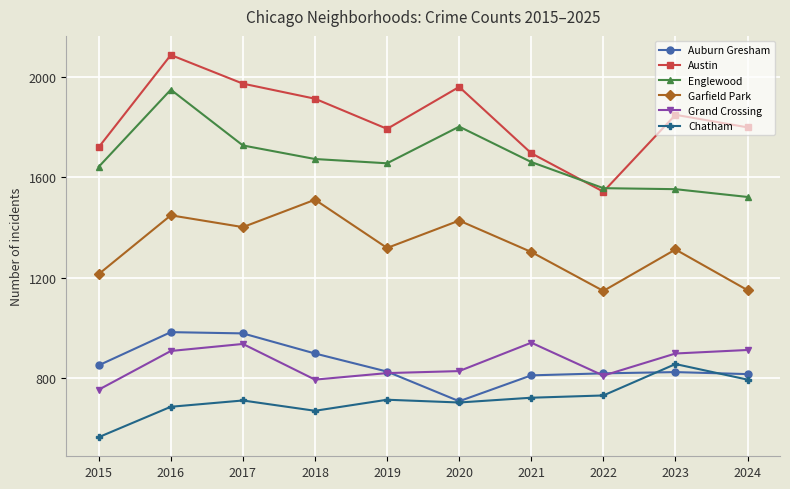

At which category does Chatham reach its first local valley?

2018